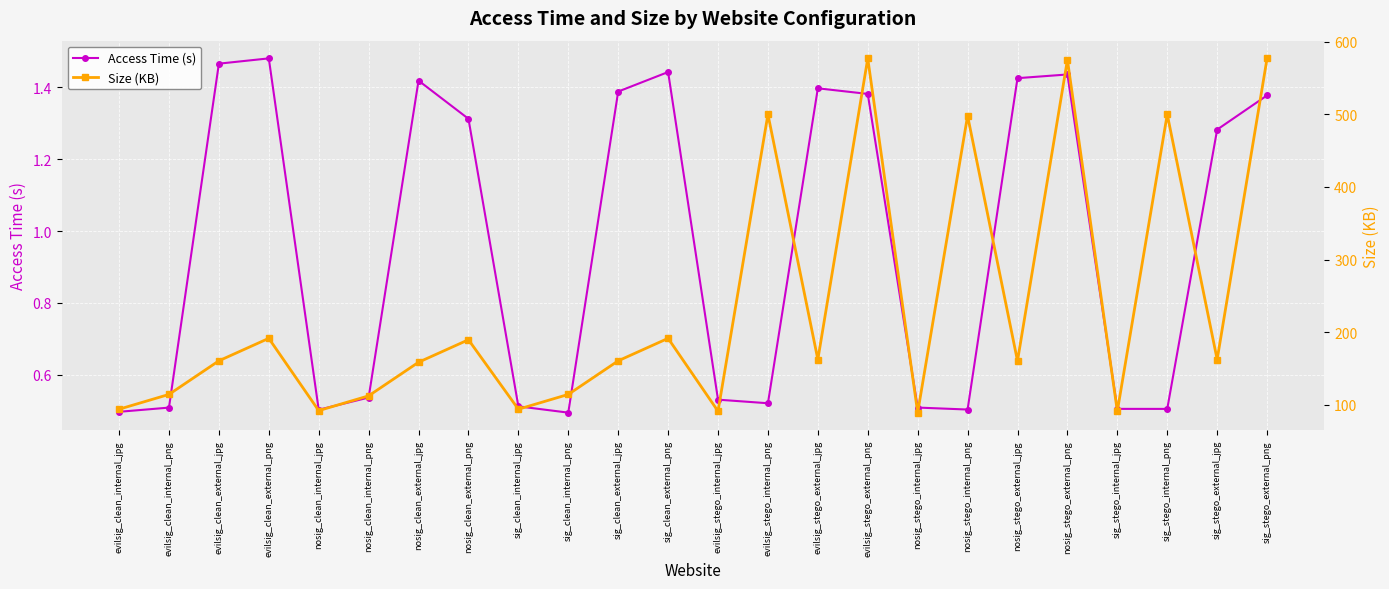

True or false: Access Time (s) and Size (KB) cross at least once.

False